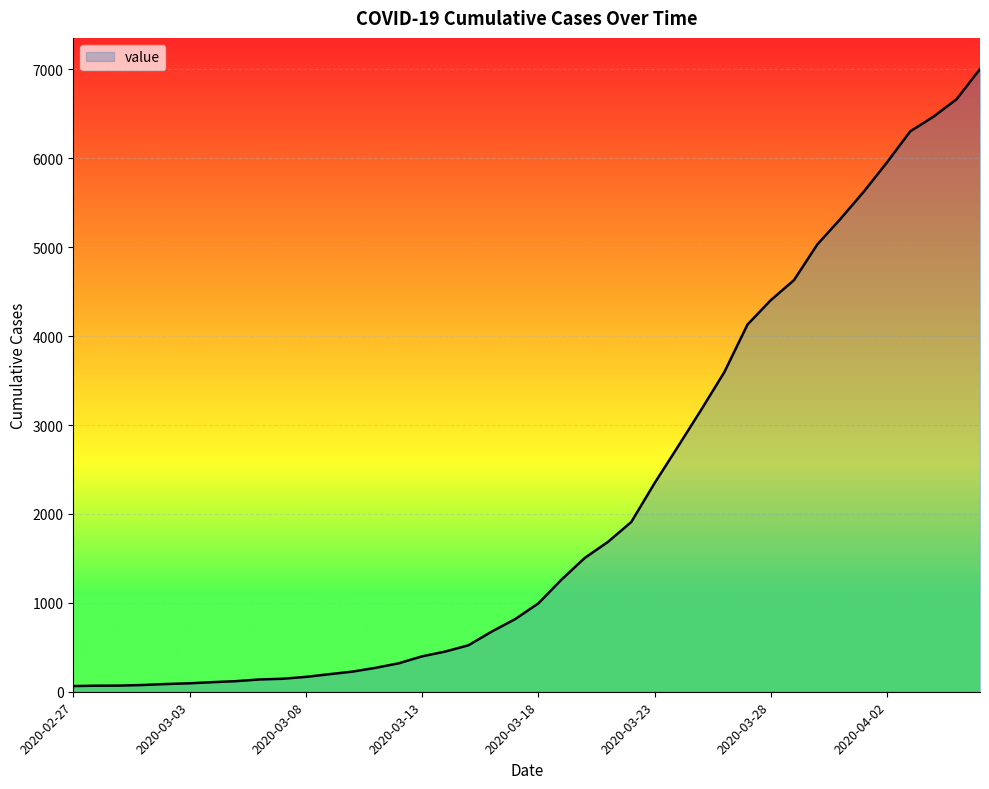

What is the greatest value displayed?

7004